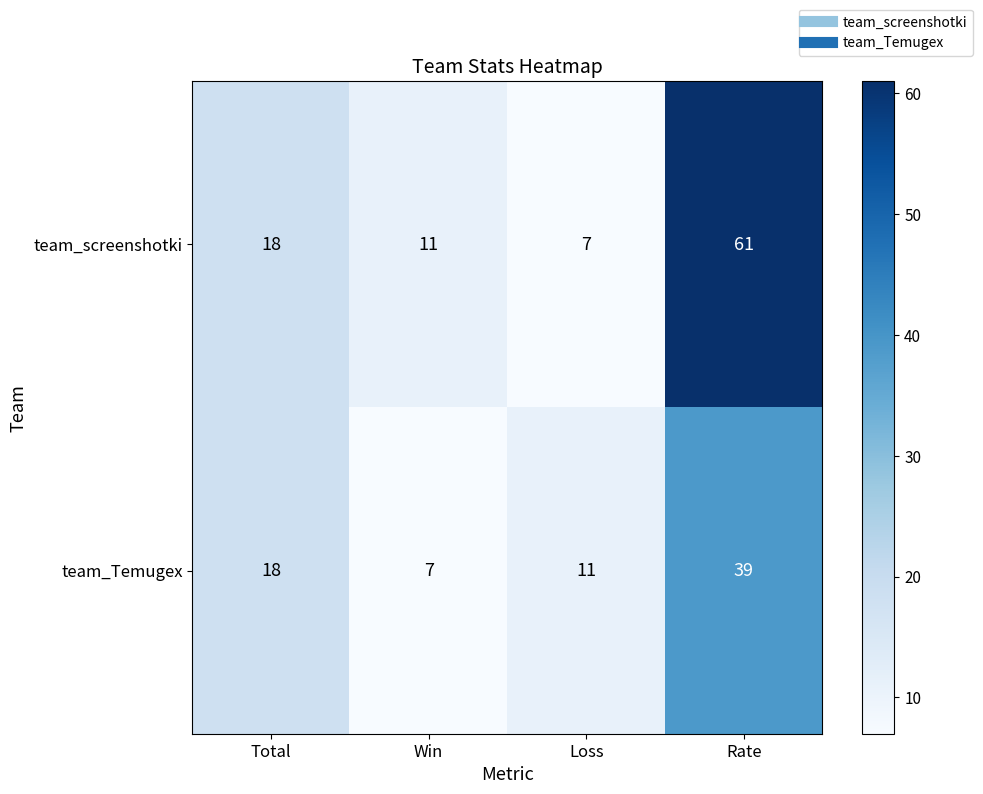

At which category is the sum across all series the highest?

Rate